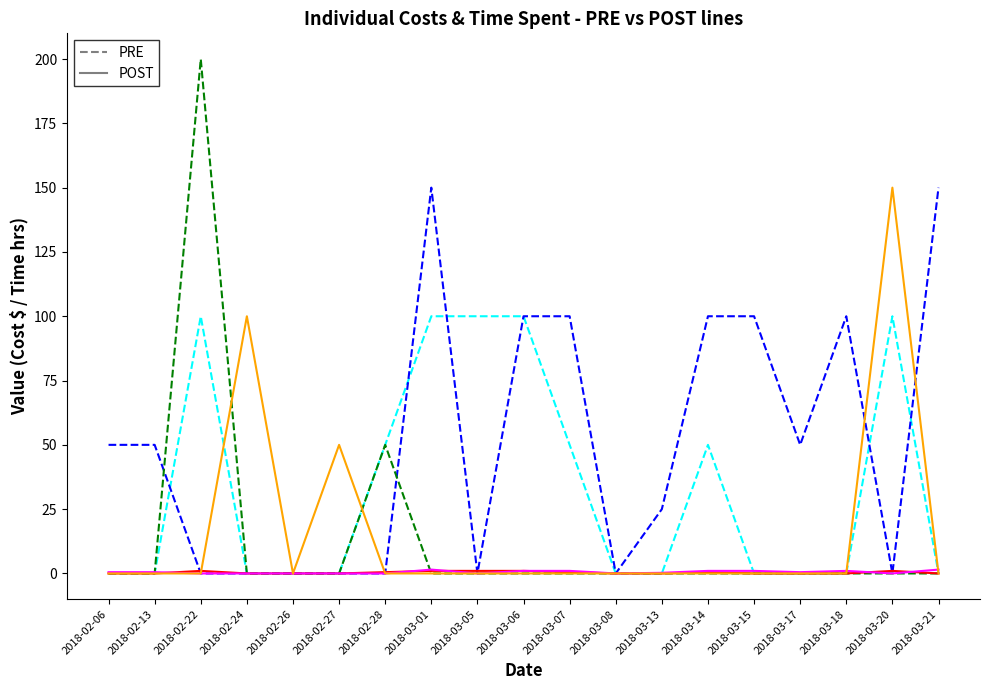

What is the total value across all series at 2018-02-27?

50.0